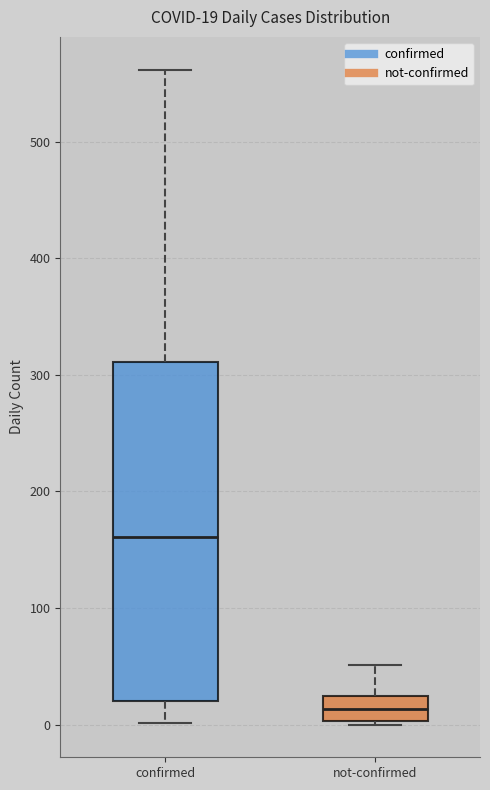

Comparing the boxes themselves (not the whiskers), which one is the tallest?

confirmed